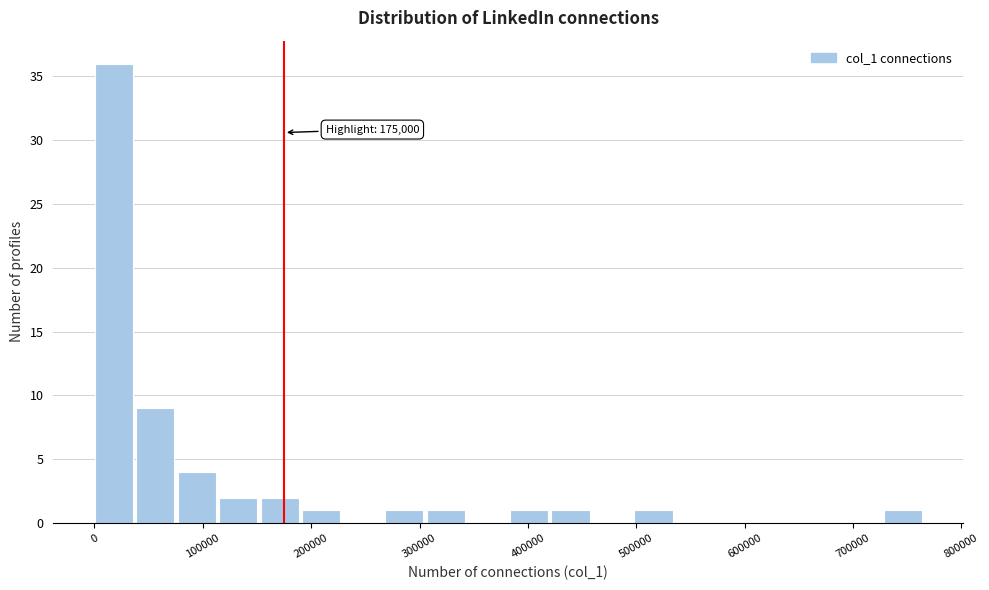

Read against the x-axis, roughly where is the centre of the tallest bar?

20000